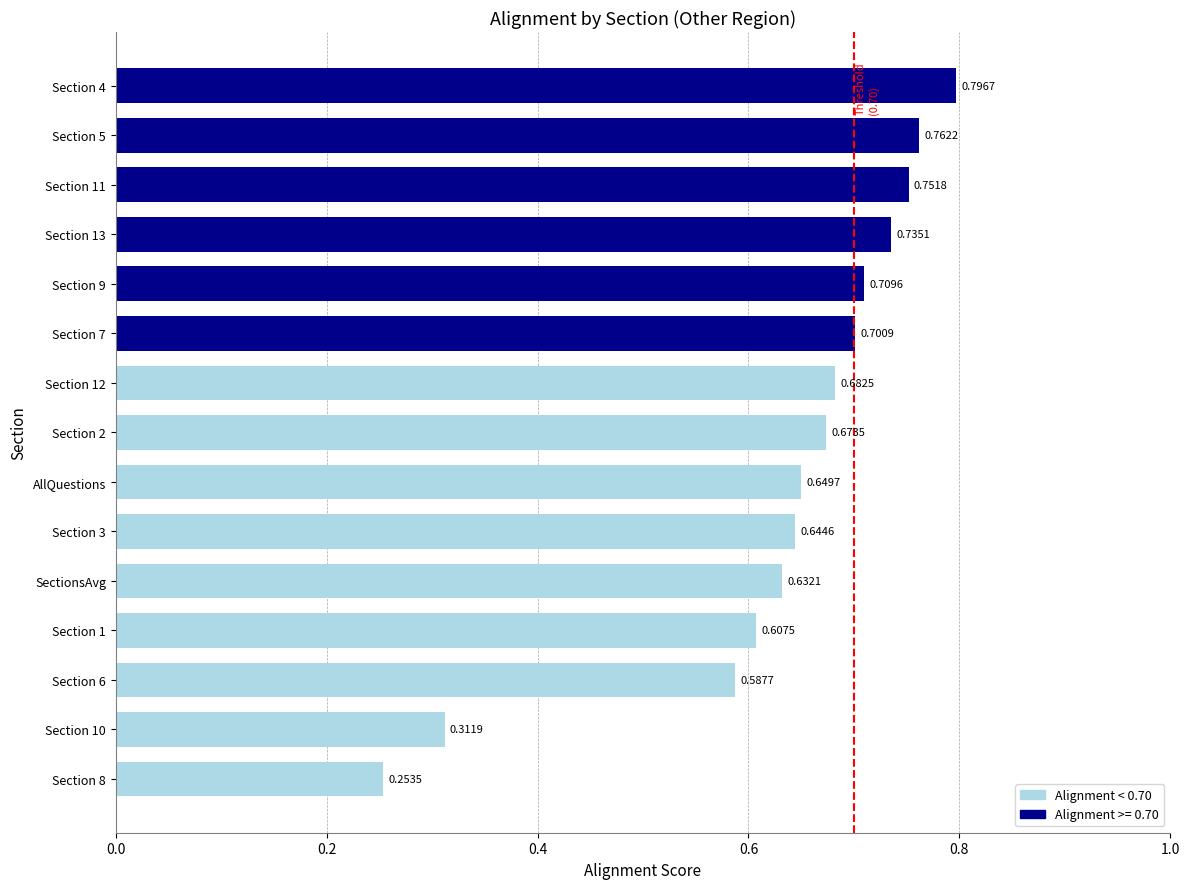

Which has a higher value, Section 12 or SectionsAvg?

Section 12